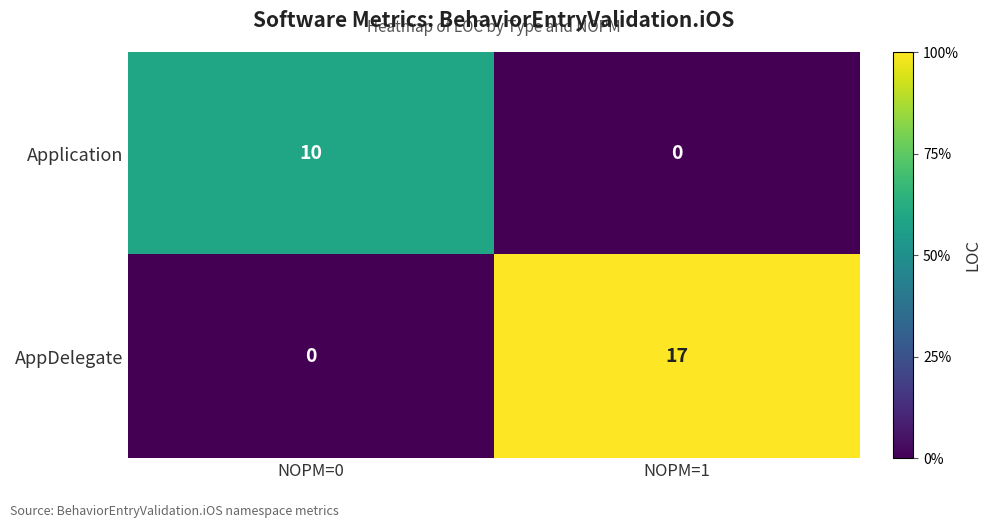

The value of Application at NOPM=1 is 4. True or false?

False